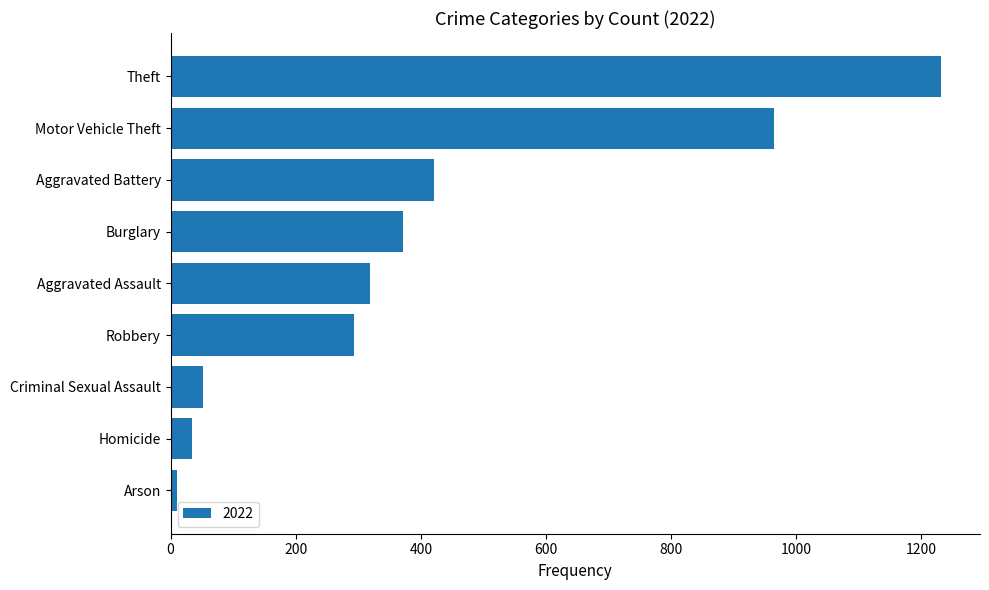

Rank the categories by value from highest to lowest.

Theft, Motor Vehicle Theft, Aggravated Battery, Burglary, Aggravated Assault, Robbery, Criminal Sexual Assault, Homicide, Arson